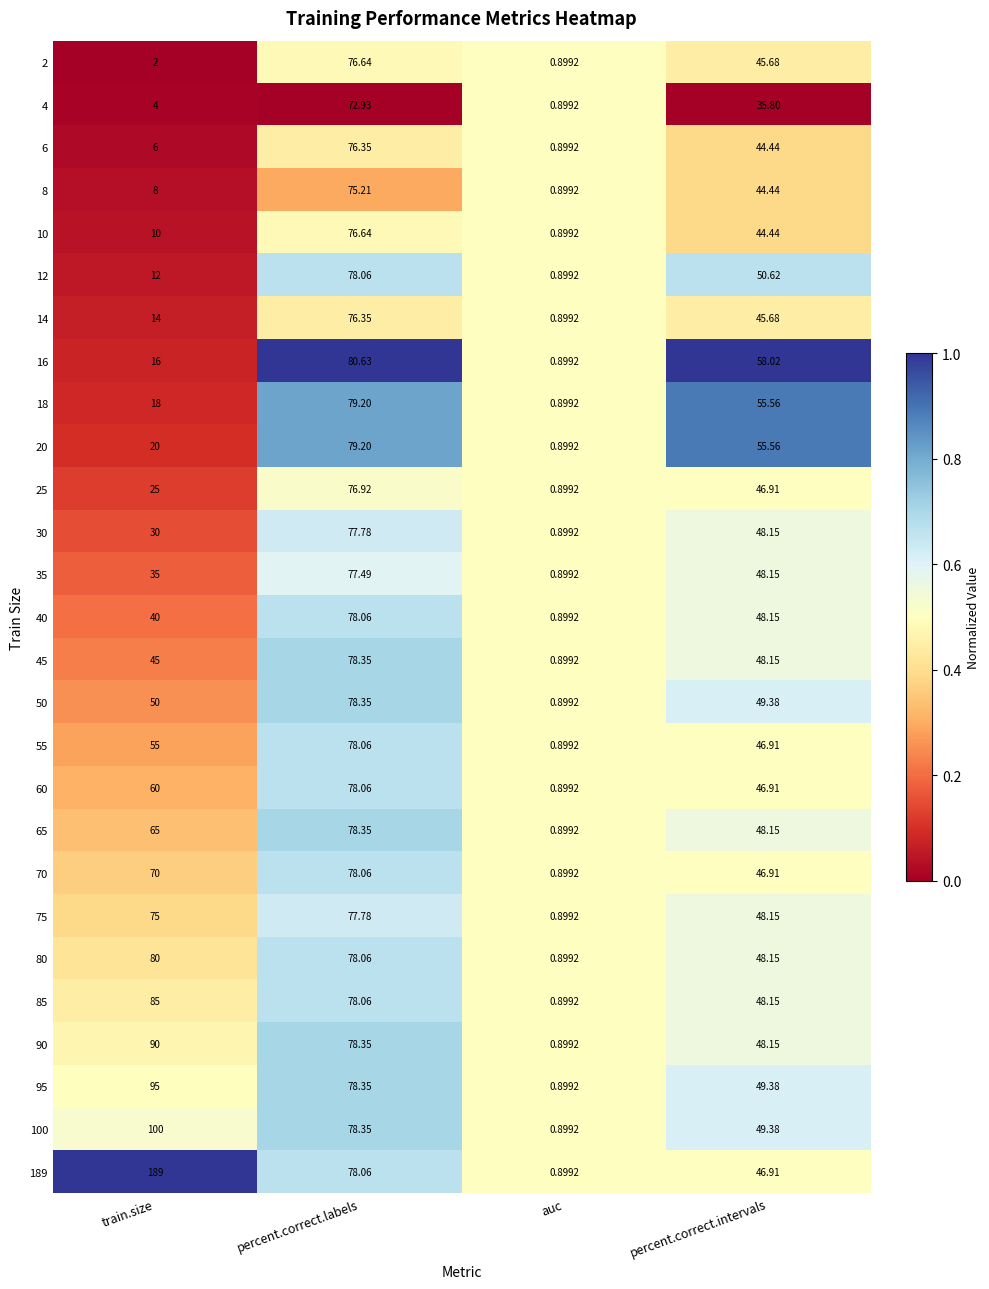

Is the value of 85 at train.size greater than the value of 60 at train.size?

Yes